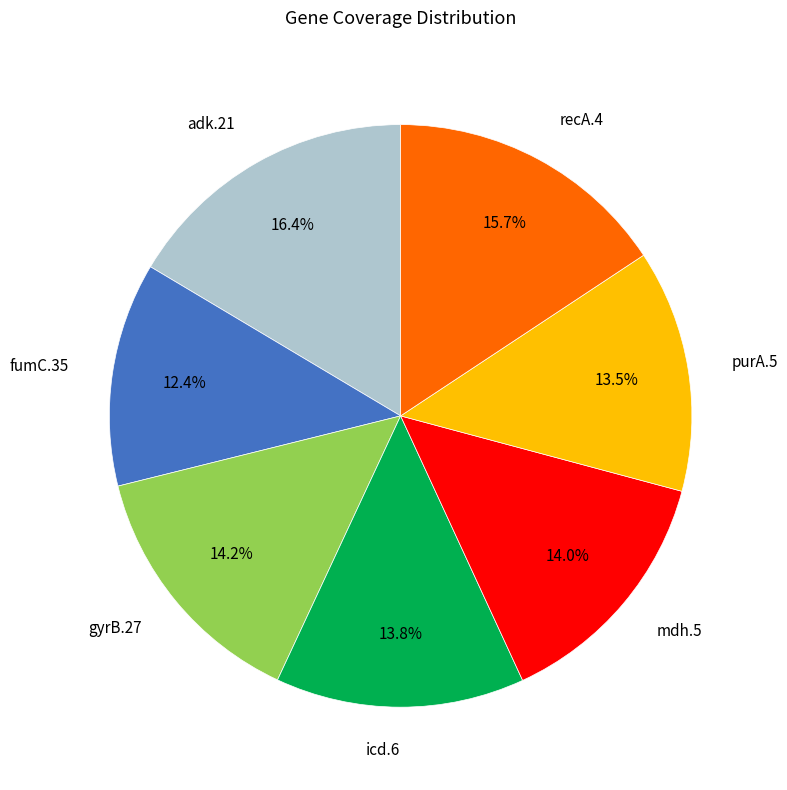

The mdh.5 slice represents 9% of the pie. True or false?

False